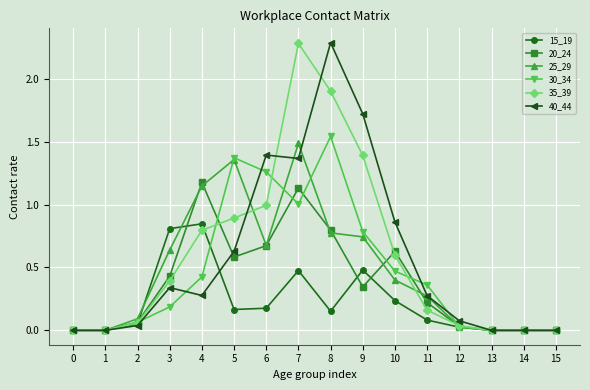

What is the greatest value displayed?

2.3